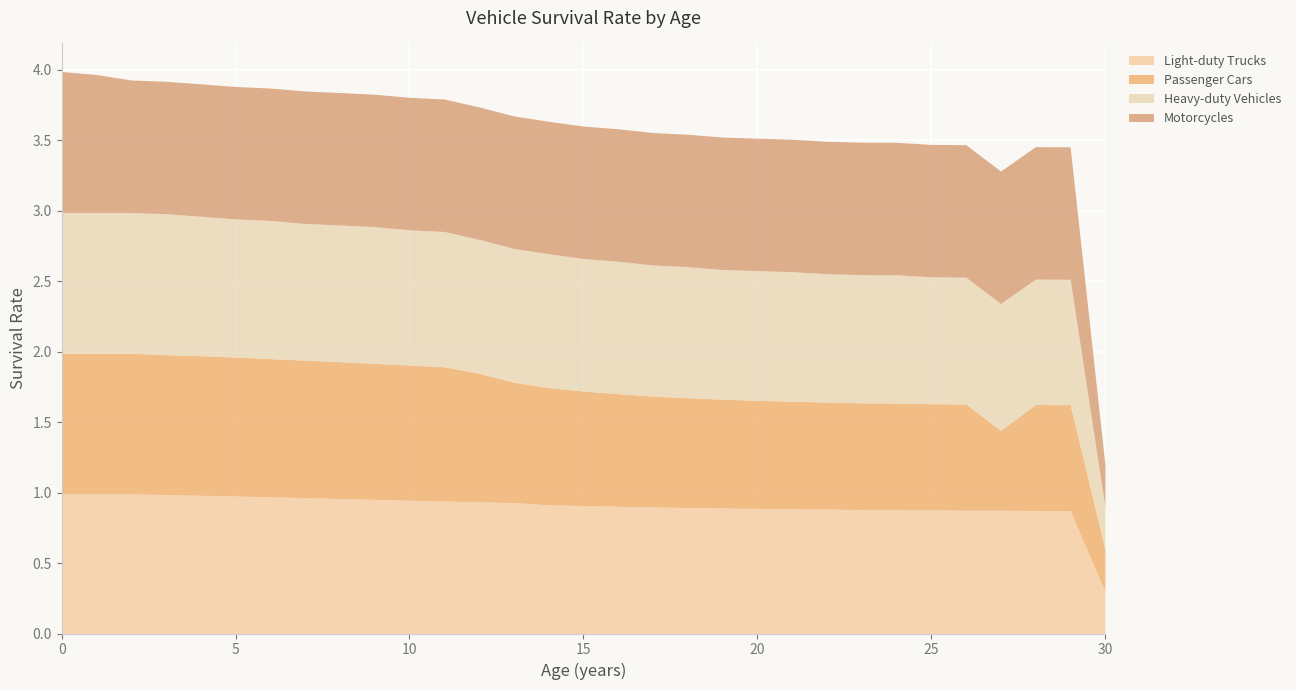

The value of Heavy-duty Vehicles at 3 is 1.0. True or false?

True